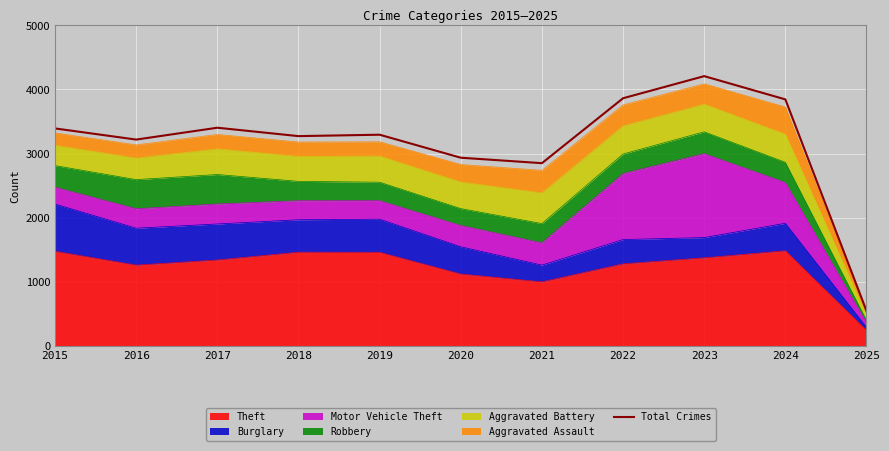

How many data points are less than 3294?

5